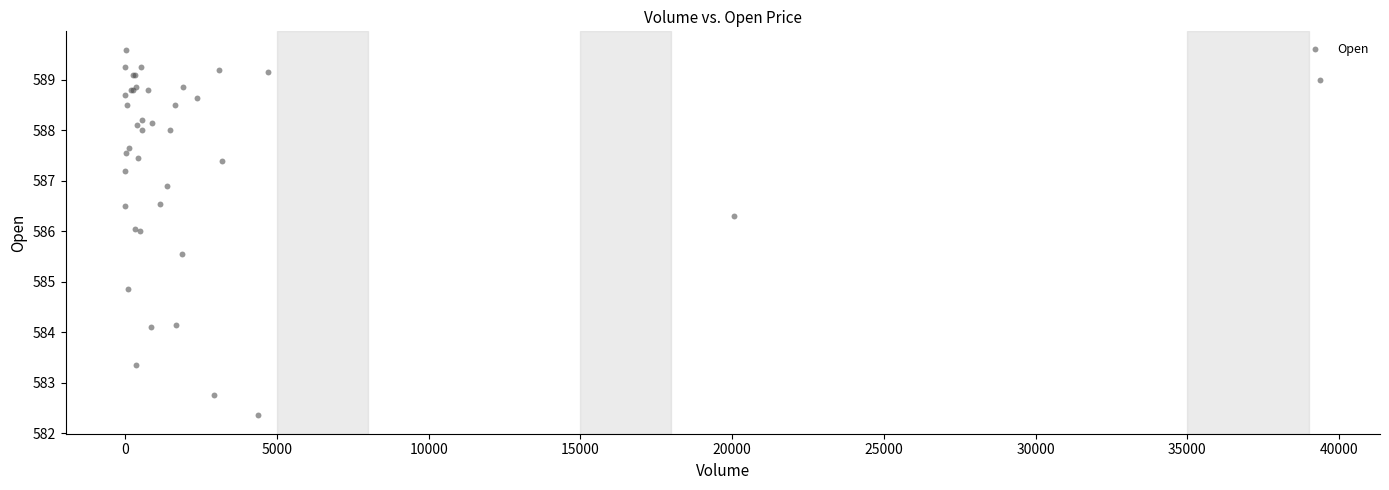

What Y value in the scatter plot is closest to 585?

584.9